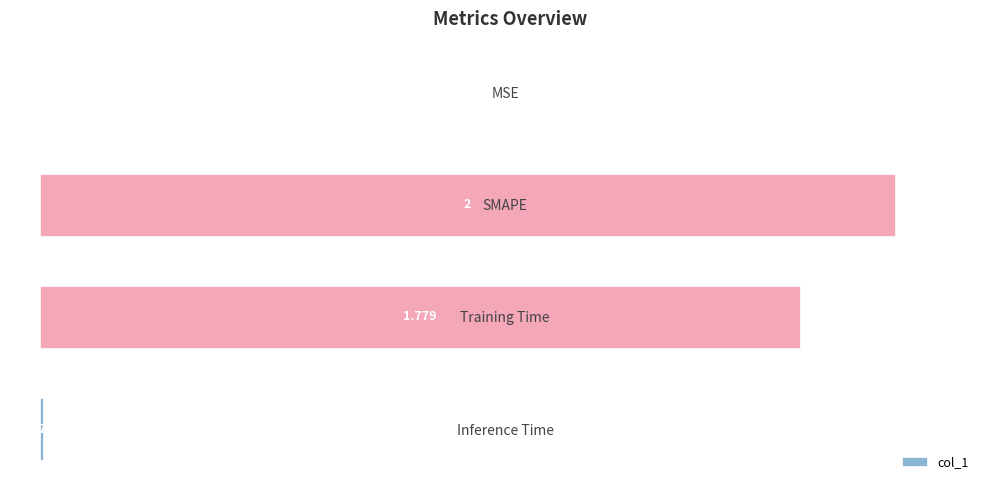

Where is the data nearest to the value 50?

Training Time